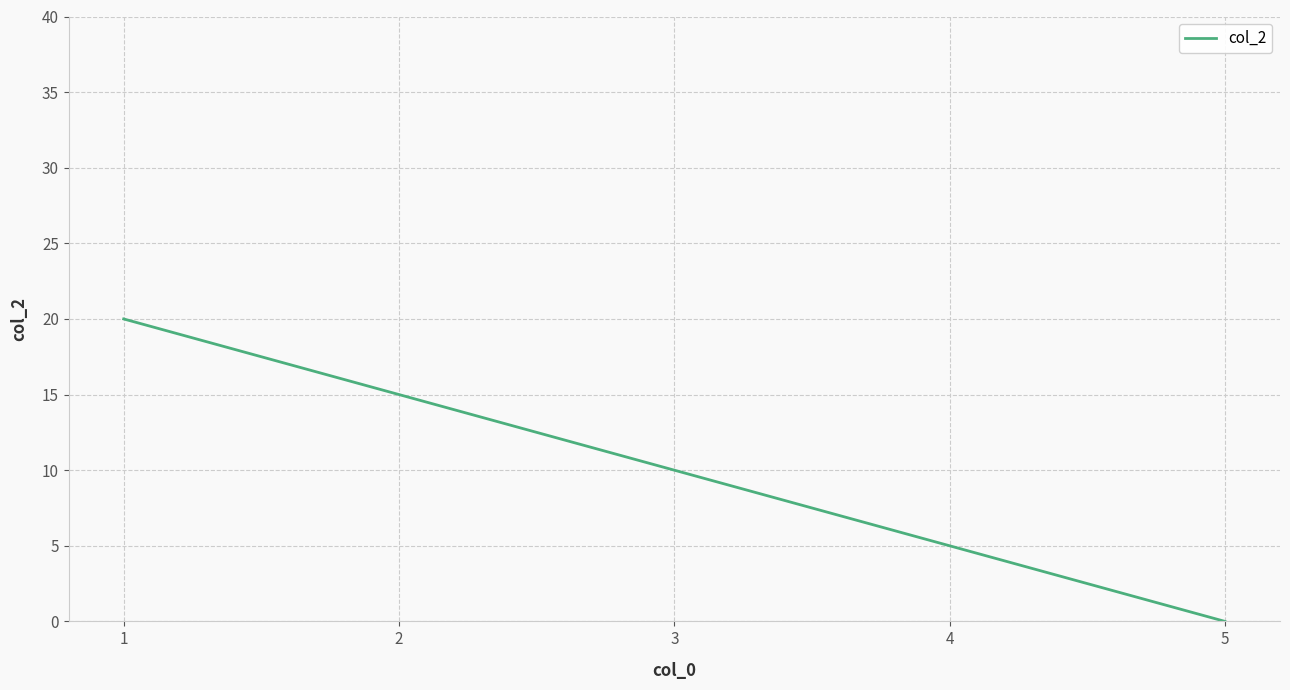

Which category has the highest value across all series?

1